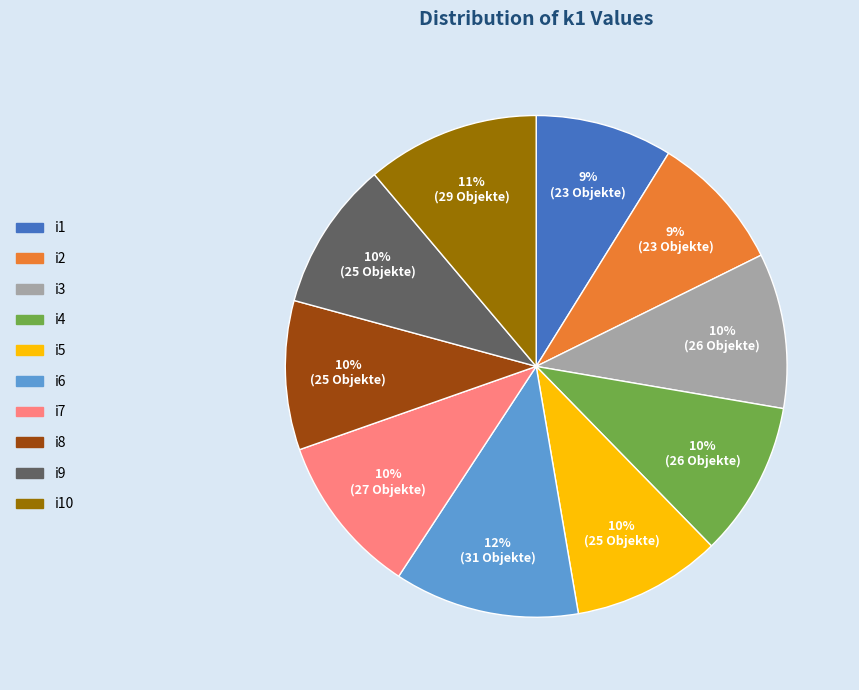

To the nearest percent, what is the difference between the largest and smallest slice percentages?

3%